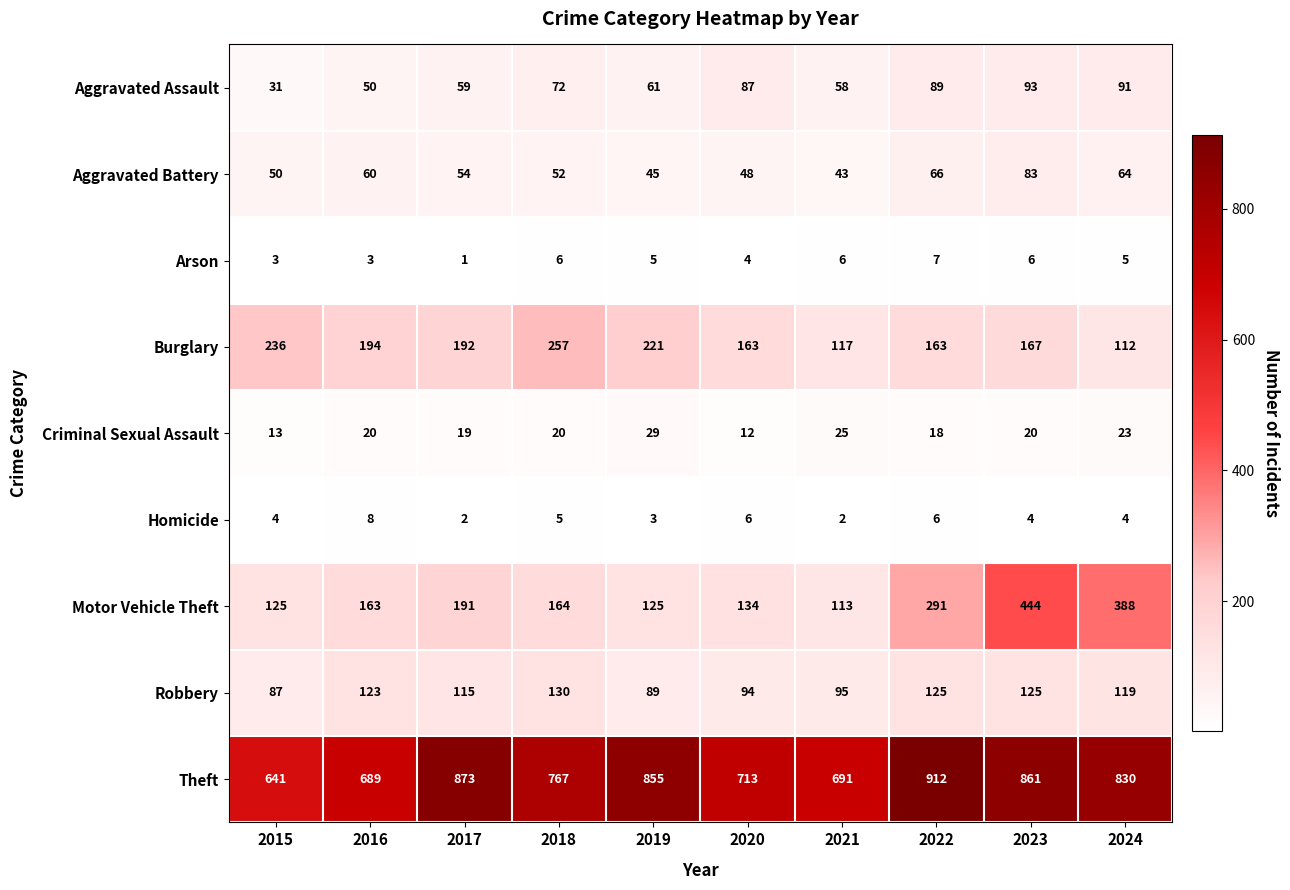

Which series has the widest spread of values?

Motor Vehicle Theft